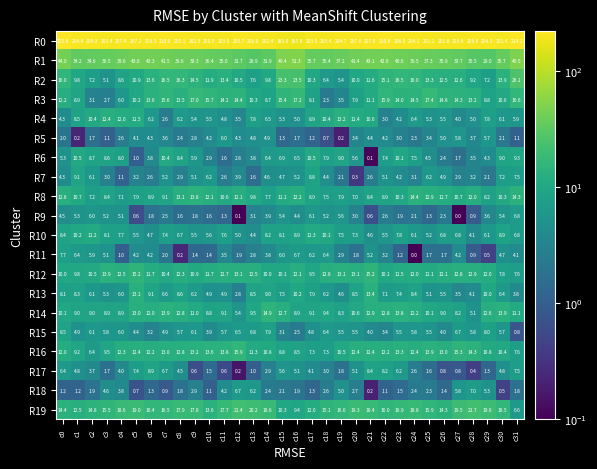

Is it true that R9 equals 0.0 at c27?

True